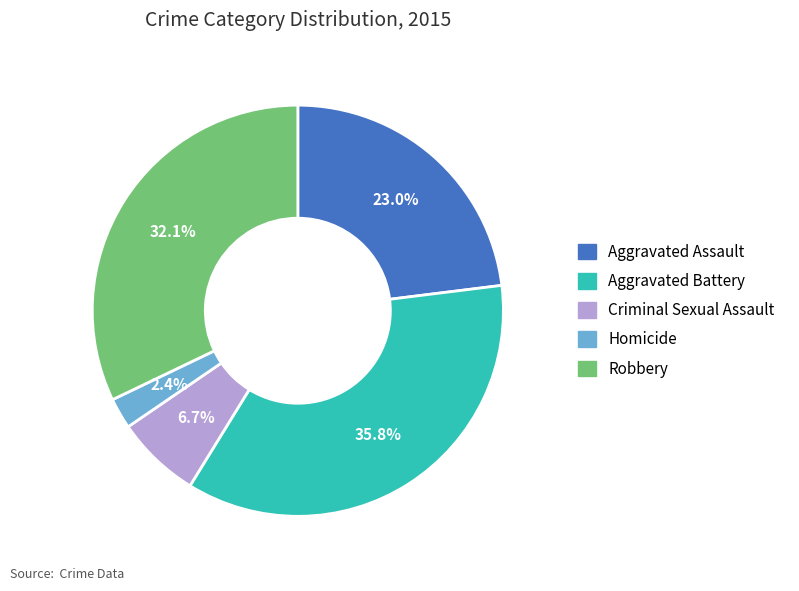

To the nearest percent, what is the difference between the largest and smallest slice percentages?

33%